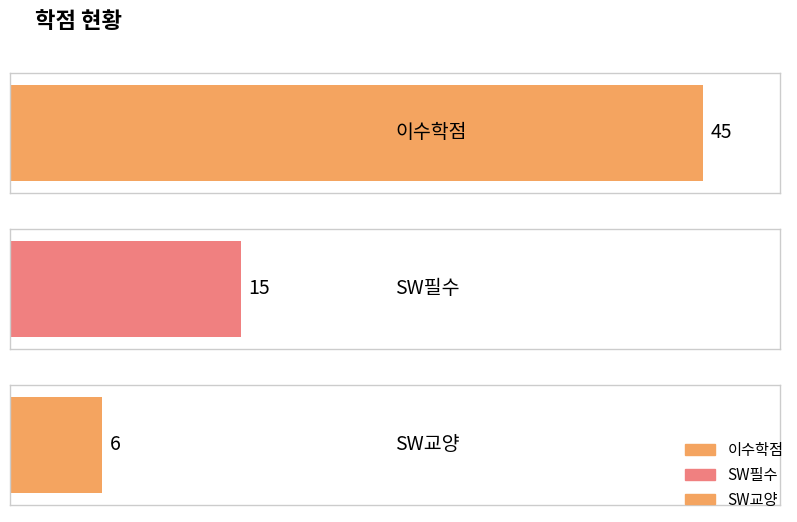

How many values exceed 15?

1